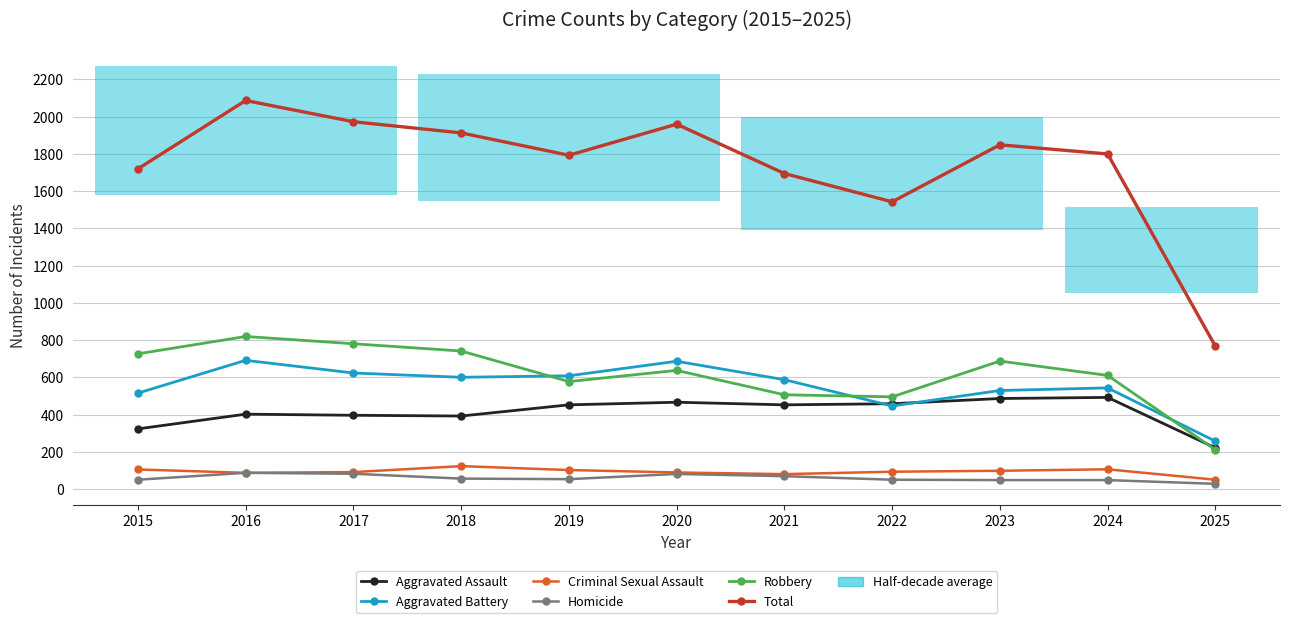

Between 2019 and 2022, which series saw the biggest shift?

Total